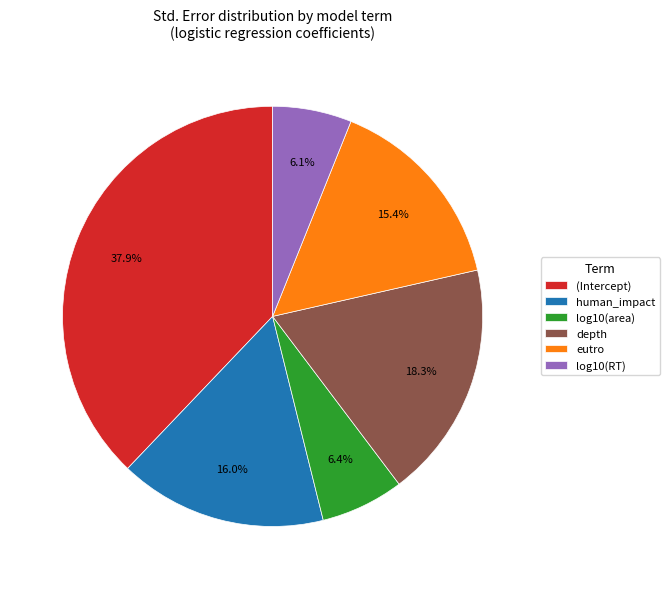

What is the largest slice in the pie chart?

(Intercept)